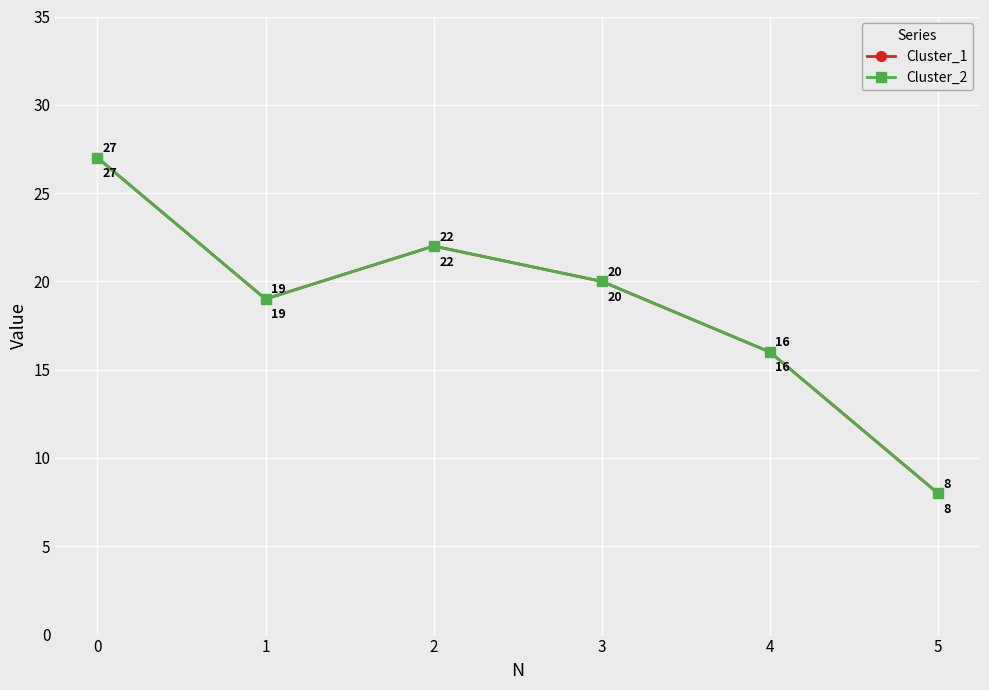

True or false: Cluster_1 and Cluster_2 intersect in this chart.

False